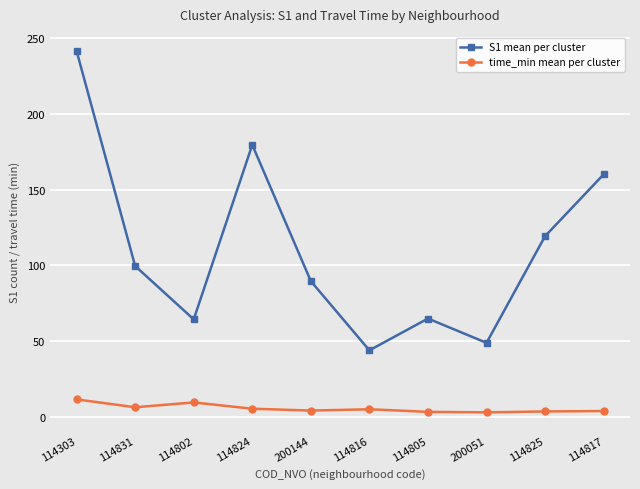

What is the total value across all series at 114303?

252.9